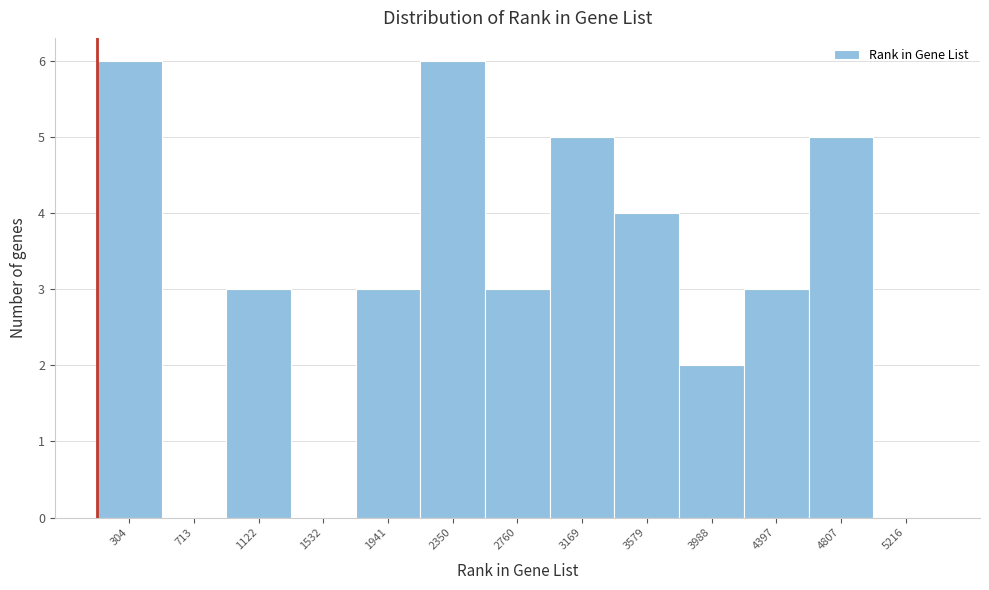

Reading right to left, what are all the values shown in this chart?

5216=0	4807=5	4397=3	3988=2	3579=4	3169=5	2760=3	2350=6	1941=3	1532=0	1122=3	713=0	304=6